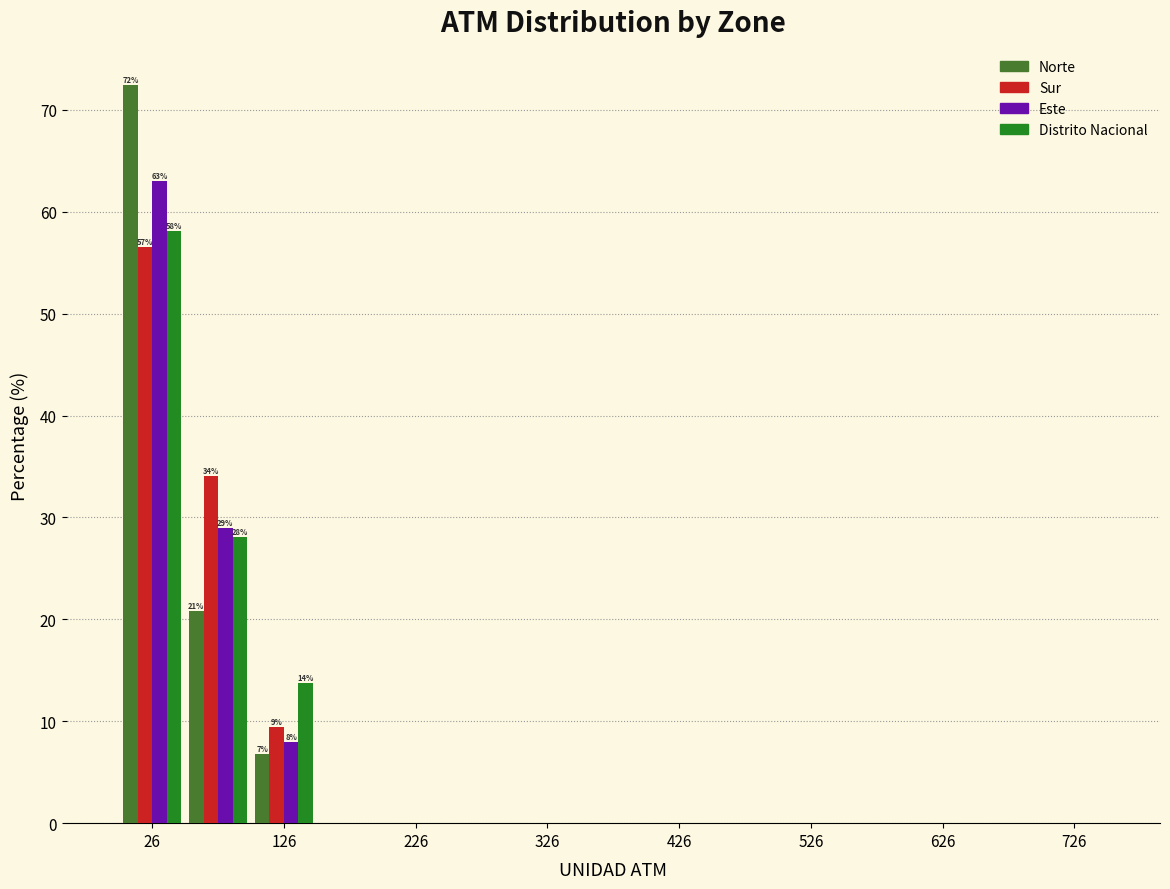

In the Sur series, which range on the x-axis has the tallest bar?

1 to 51